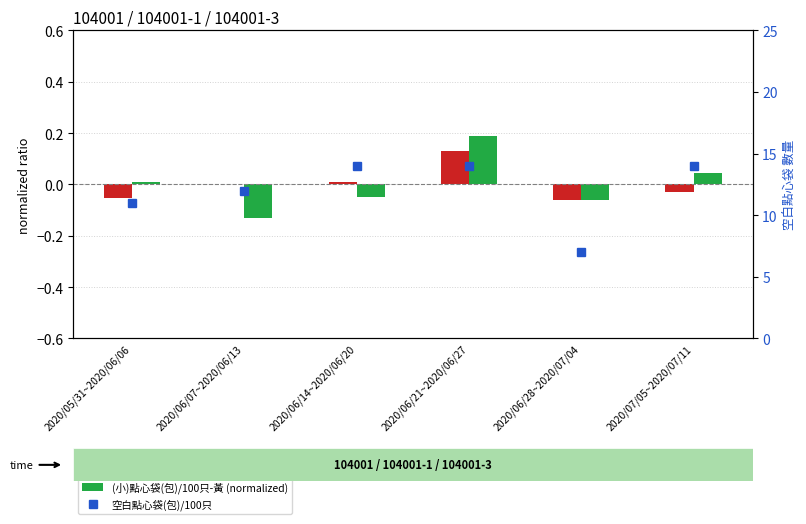

What are all the series names shown in the legend?

點心袋(包)/100只 (normalized), (小)點心袋(包)/100只-黃 (normalized), 空白點心袋(包)/100只